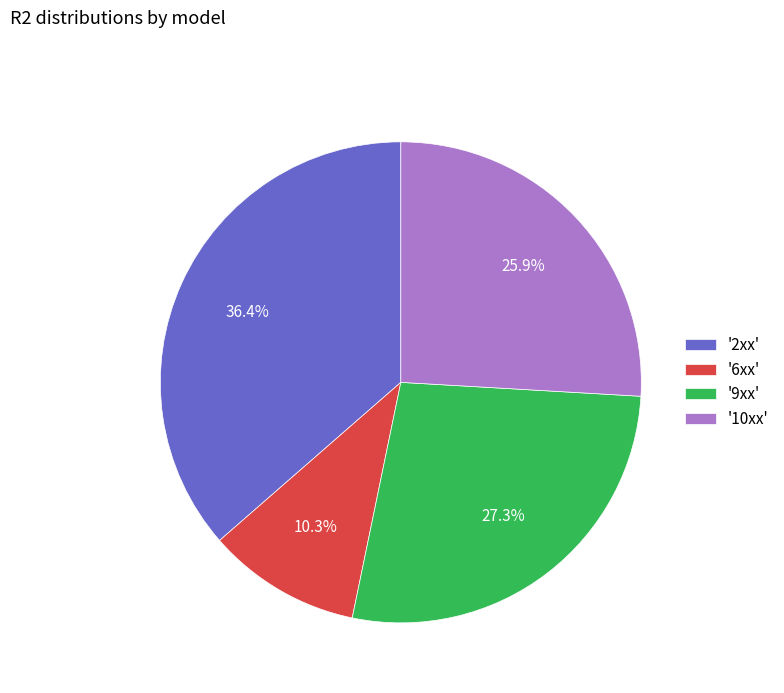

Which slice is the largest?

'2xx'